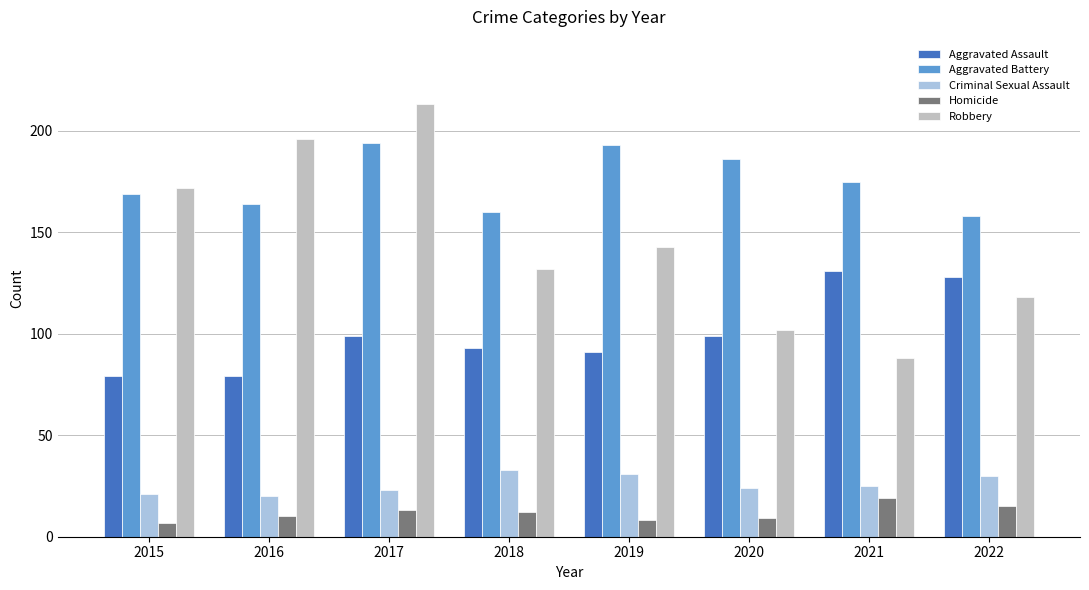

Is the value of Homicide at 2016 greater than the value of Criminal Sexual Assault at 2019?

No